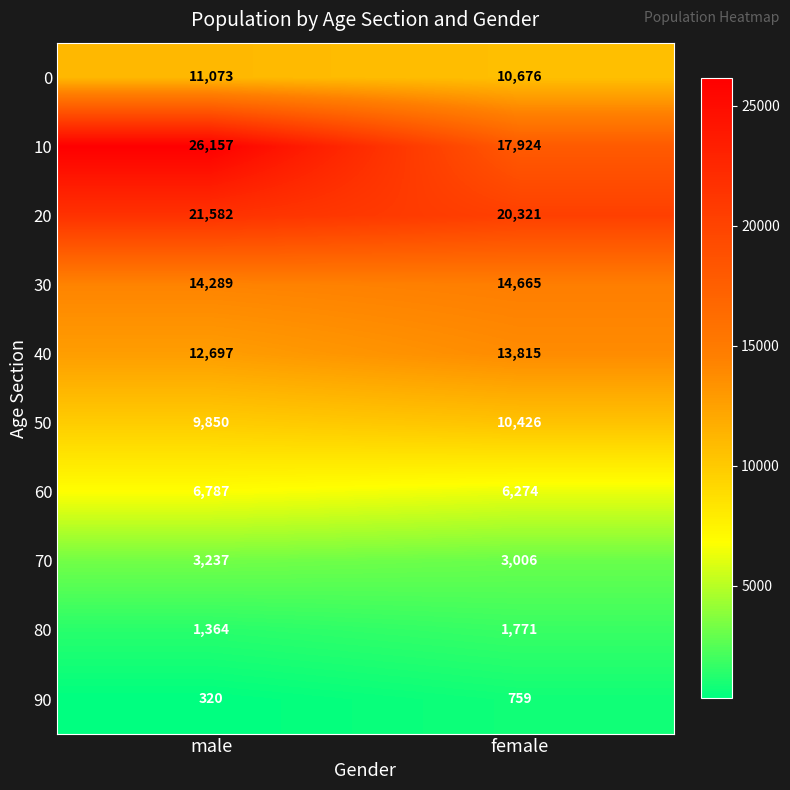

At male, list the series in order from smallest to largest.

90, 80, 70, 60, 50, 0, 40, 30, 20, 10